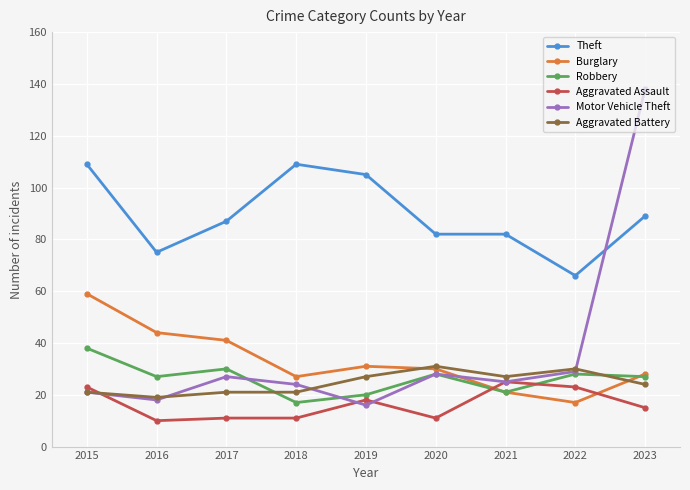

Reading right to left, extract all data points from this chart.

Theft: 89	66	82	82	105	109	87	75	109
Burglary: 28	17	21	30	31	27	41	44	59
Robbery: 27	28	21	28	20	17	30	27	38
Aggravated Assault: 15	23	25	11	18	11	11	10	23
Motor Vehicle Theft: 138	29	25	28	16	24	27	18	21
Aggravated Battery: 24	30	27	31	27	21	21	19	21